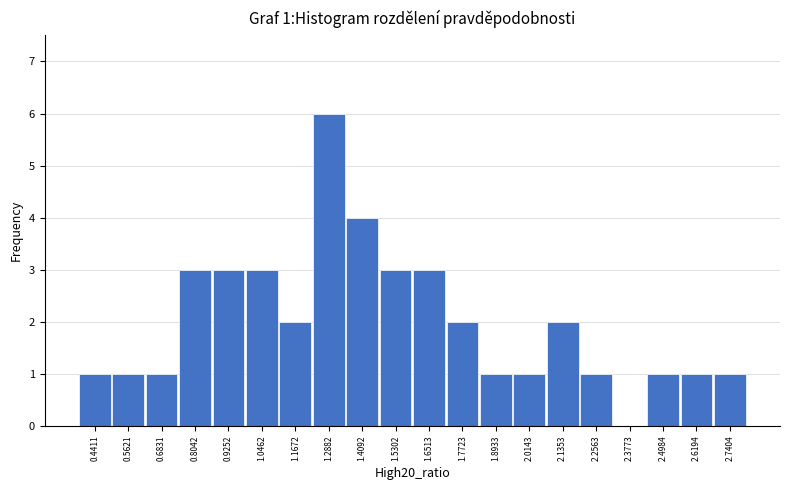

Over which range of the x-axis is the bar tallest?

1.22 to 1.34